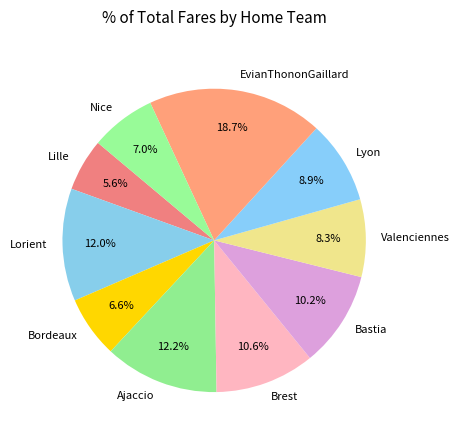

Is there any slice that represents more than half of the pie?

No